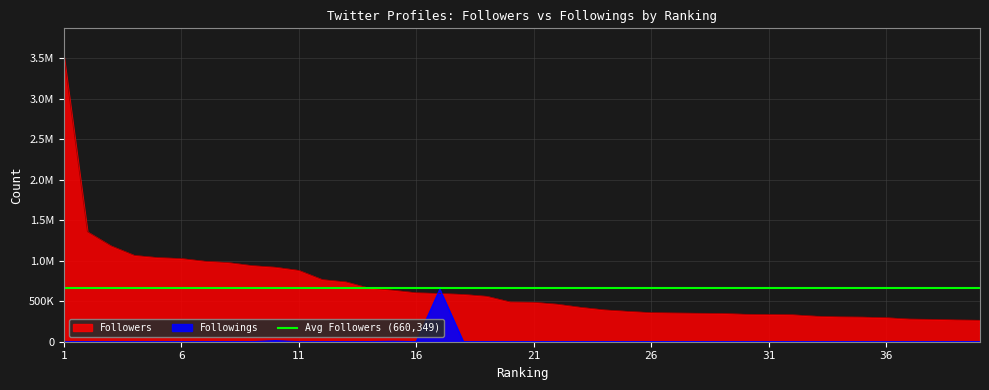

Reading left to right, what are all the values shown in this chart?

Followers: 3516697	1356766	1183397	1065421	1038512	1026717	993395	976704	939844	919671	880300	766548	738581	660648	635912	604342	595455	583963	560601	490561	486965	463153	424638	393217	374911	358993	354789	351734	349321	338903	336585	333141	315491	307021	304027	296742	279993	276156	268798	265349
Followings: 355	70	60	276	8	773	106	382	355	12830	62	53	499	1577	5307	1185	647560	126	363	522	615	17	1344	546	49	1879	40	329	78	213	1154	212	177	20	133	167	249	197	169	303